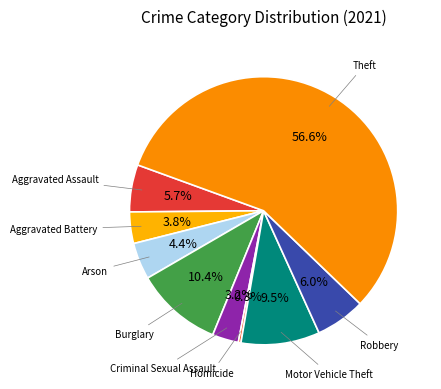

Does any single category account for the majority?

Yes